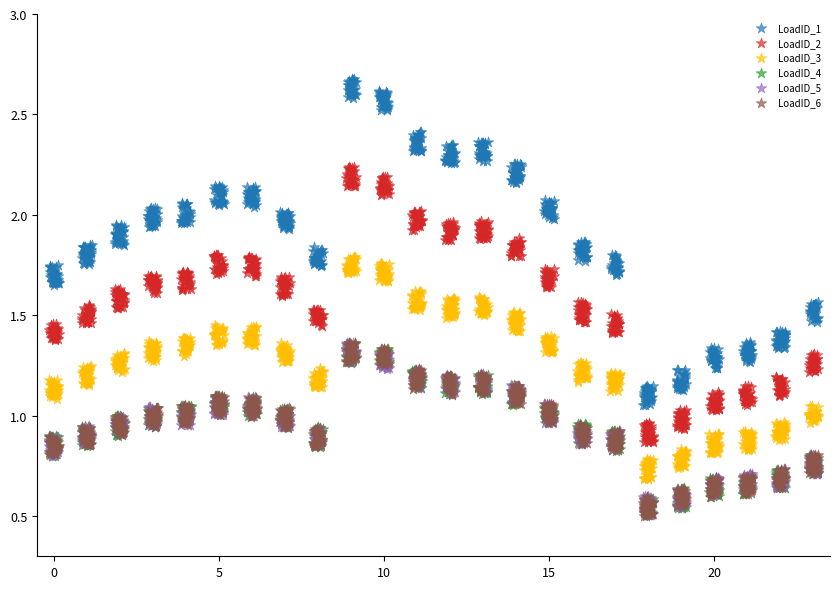

Which series reaches the maximum Y coordinate?

LoadID_1